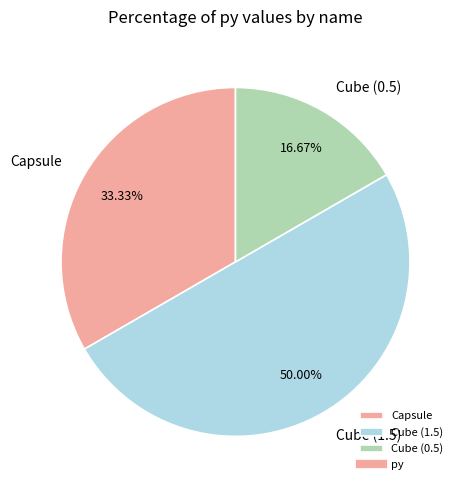

How many segments does this pie chart have?

3